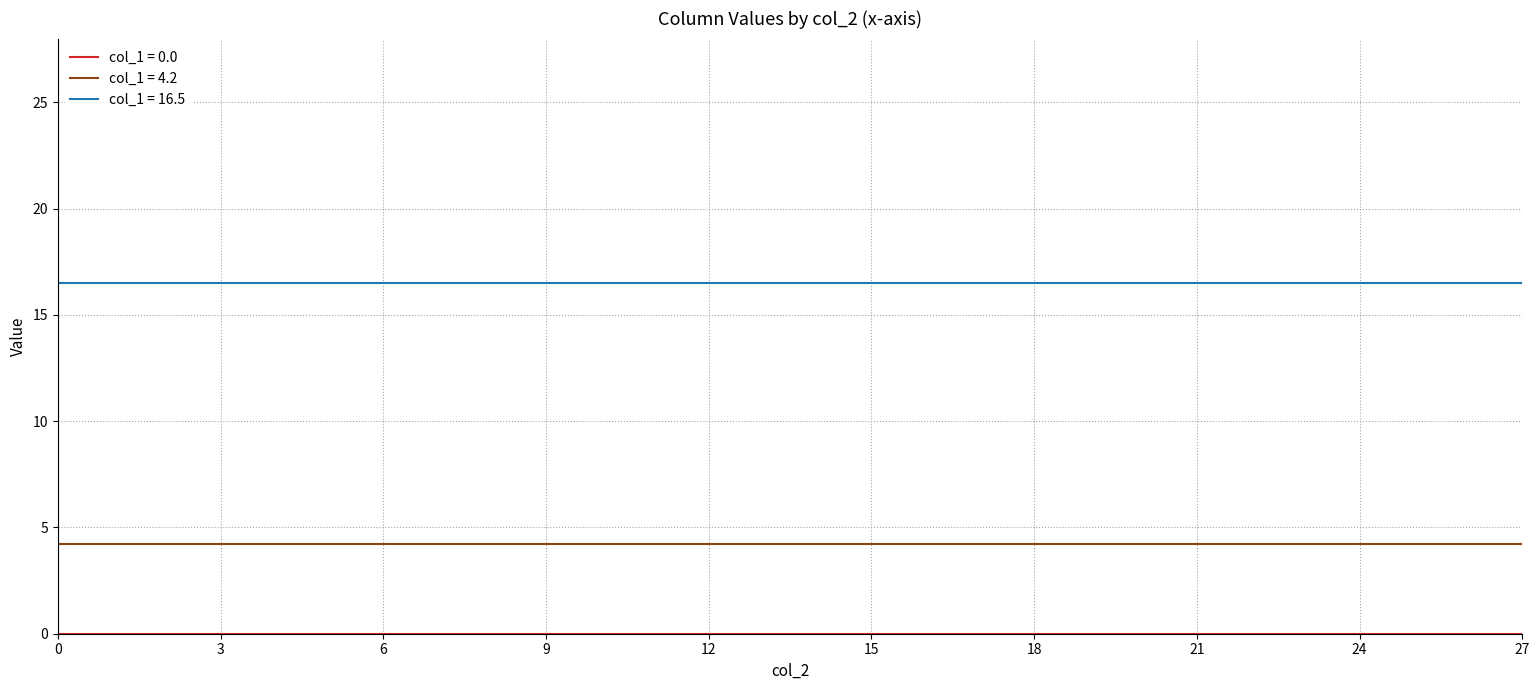

What is the maximum value shown in the chart?

16.5